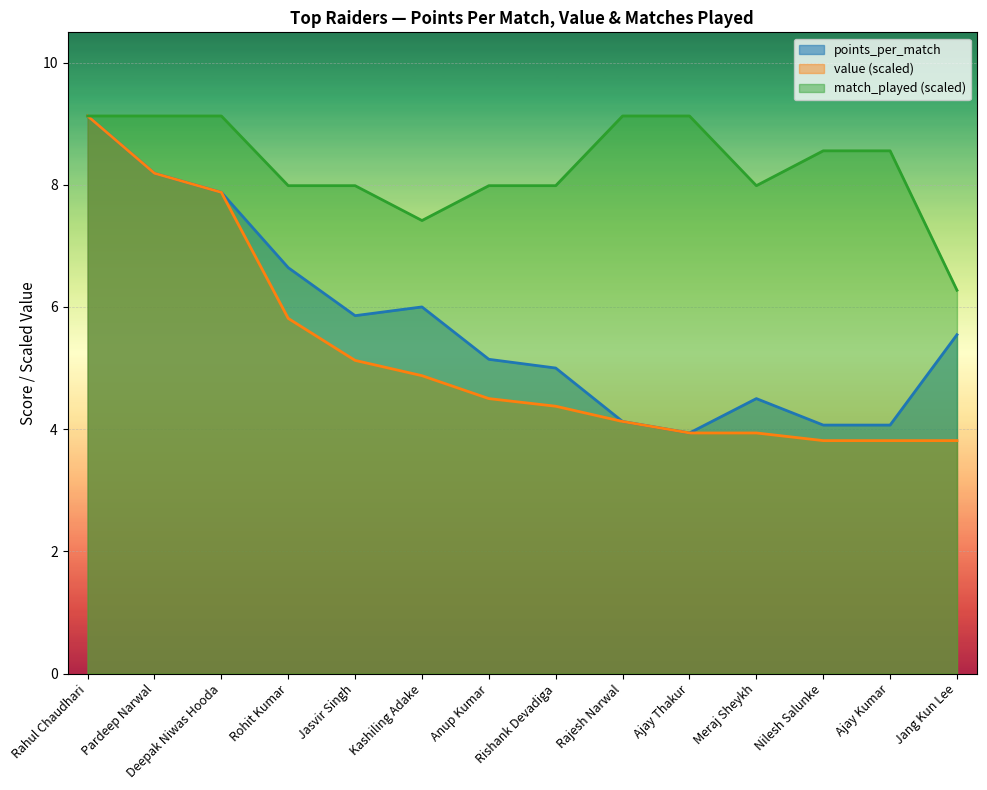

What is the difference between the highest and lowest values at Kashiling Adake?

2.5